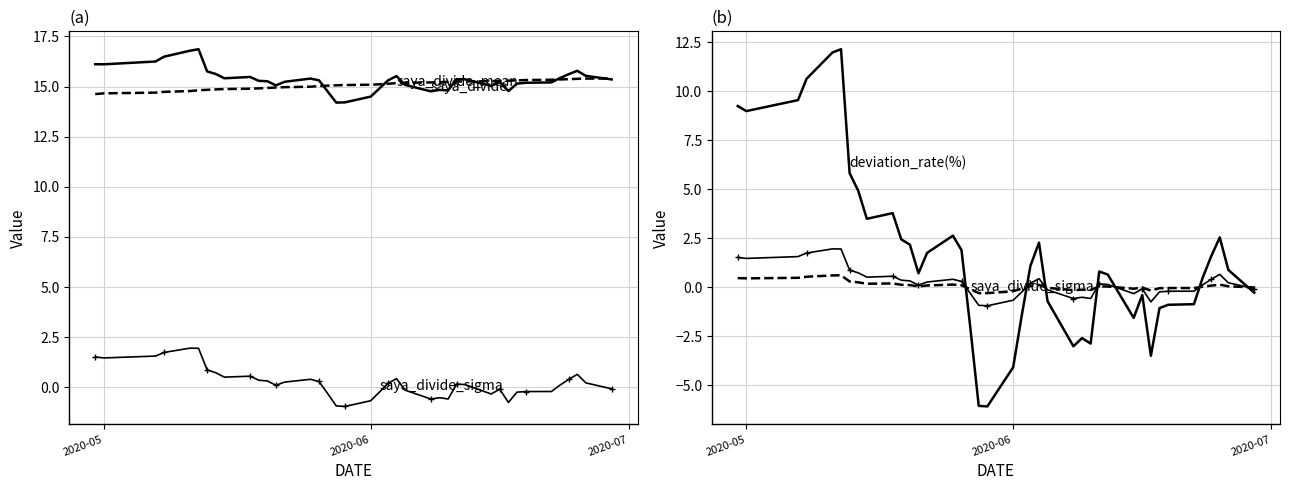

How many data points in saya_divide_sigma are less than 0?

16